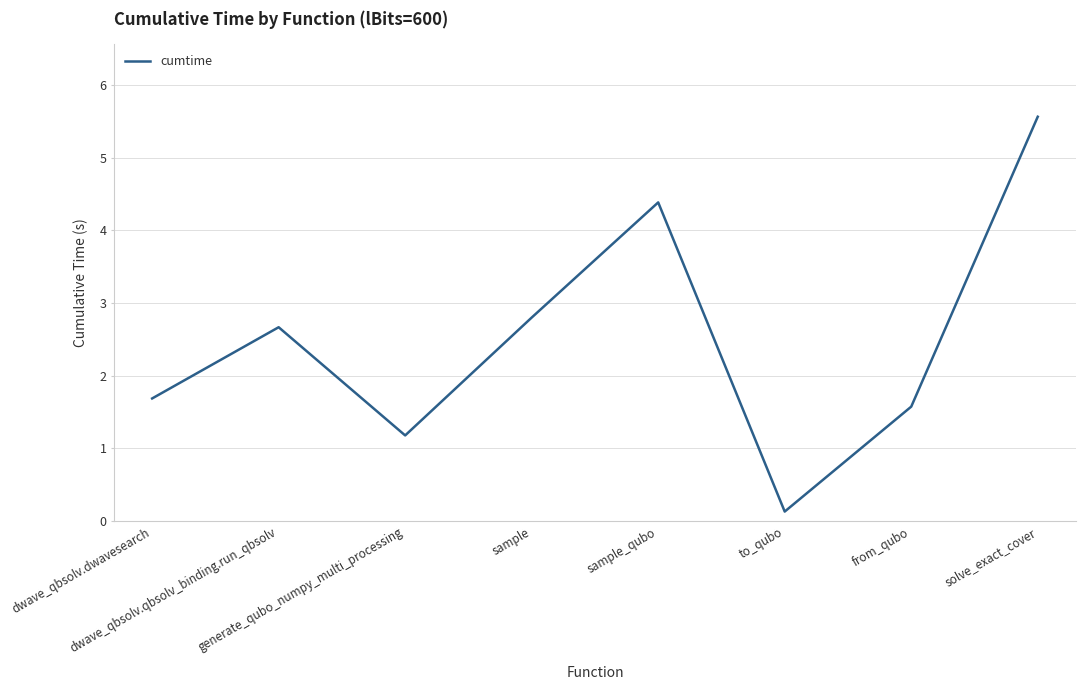

Reading left to right, what are all the values shown in this chart?

dwave_qbsolv.dwavesearch=1.7	dwave_qbsolv.qbsolv_binding.run_qbsolv=2.7	generate_qubo_numpy_multi_processing=1.2	sample=2.8	sample_qubo=4.4	to_qubo=0.1	from_qubo=1.6	solve_exact_cover=5.6